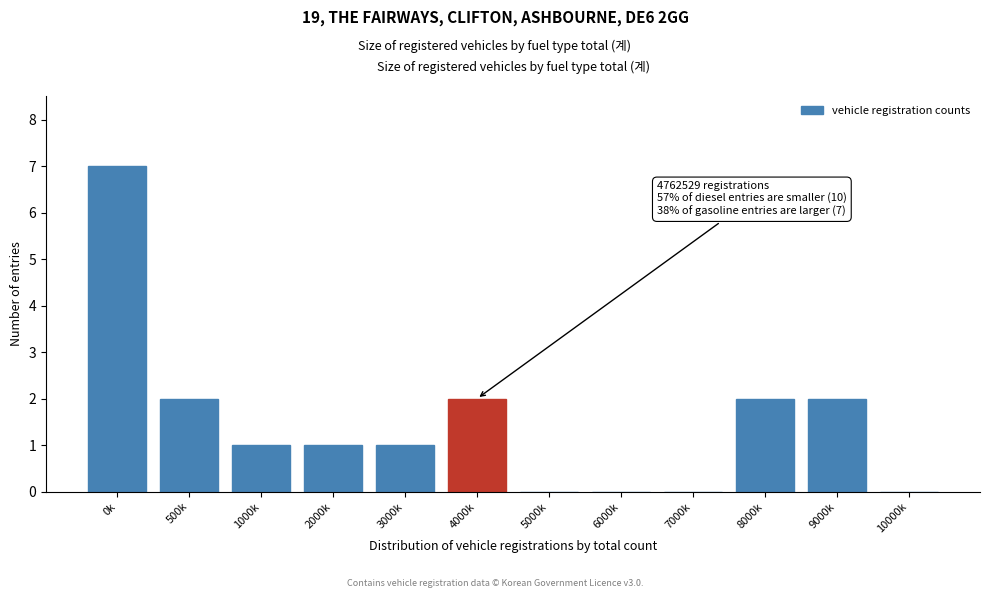

Reading right to left, list all the values displayed in this chart.

10000k=0	9000k=2	8000k=2	7000k=0	6000k=0	5000k=0	4000k=2	3000k=1	2000k=1	1000k=1	500k=2	0k=7